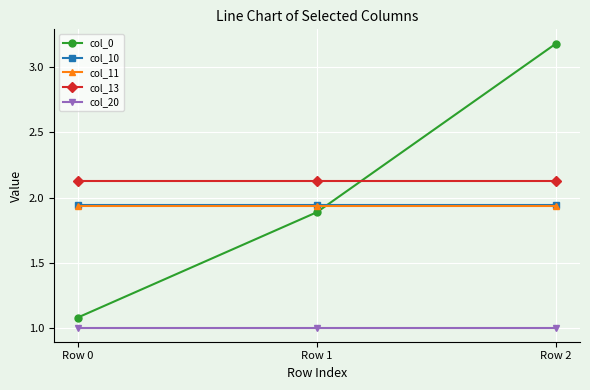

What is the smallest value displayed?

1.0